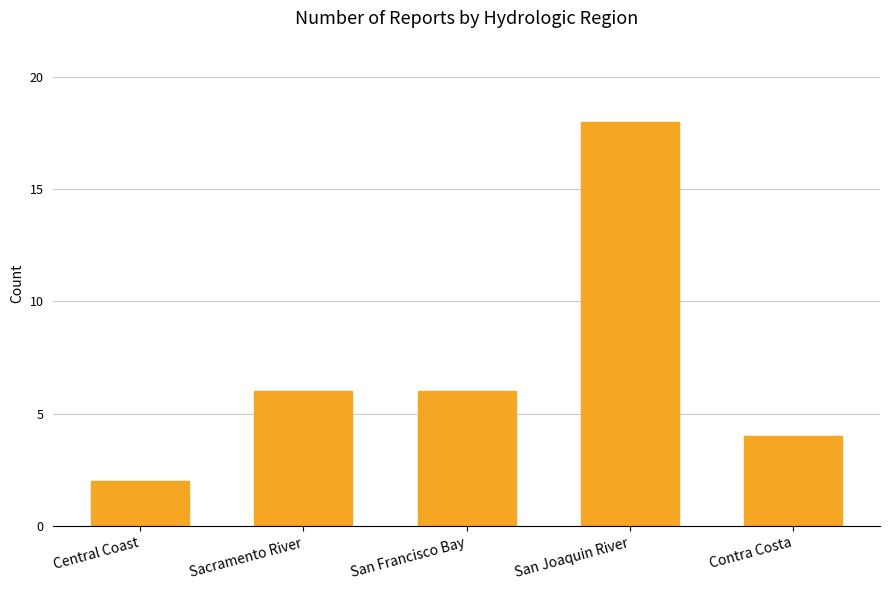

Reading left to right, list all the values displayed in this chart.

2	6	6	18	4